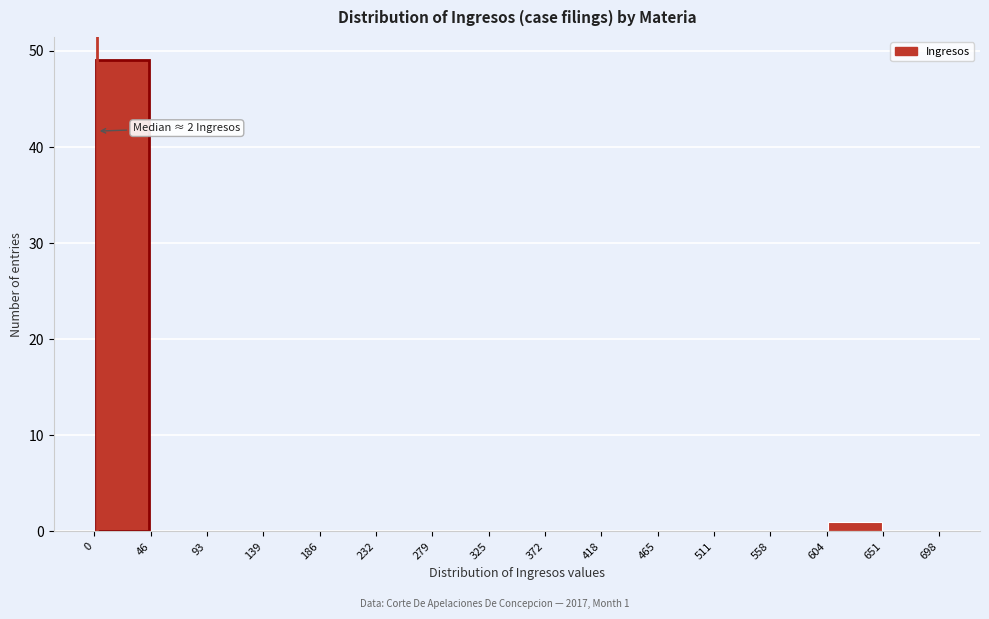

Which range on the x-axis has the tallest bar?

0 to 46